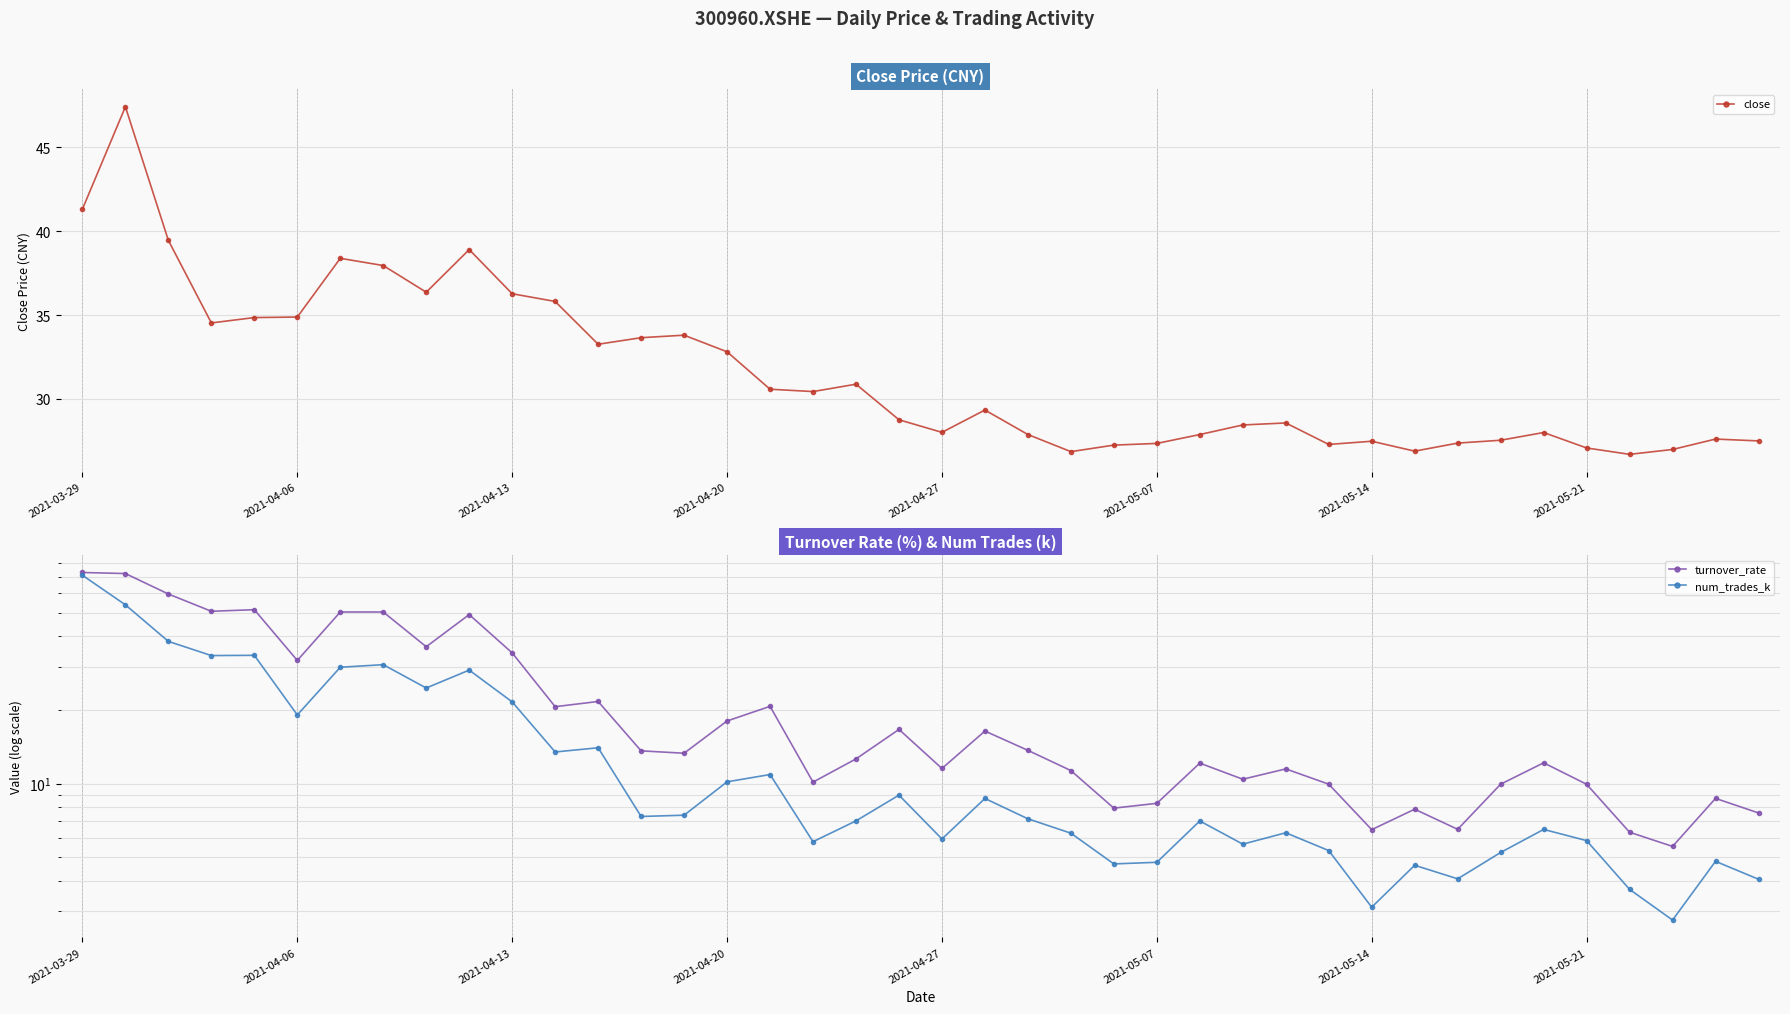

What is the difference between the close values at 39 and 13?

6.1